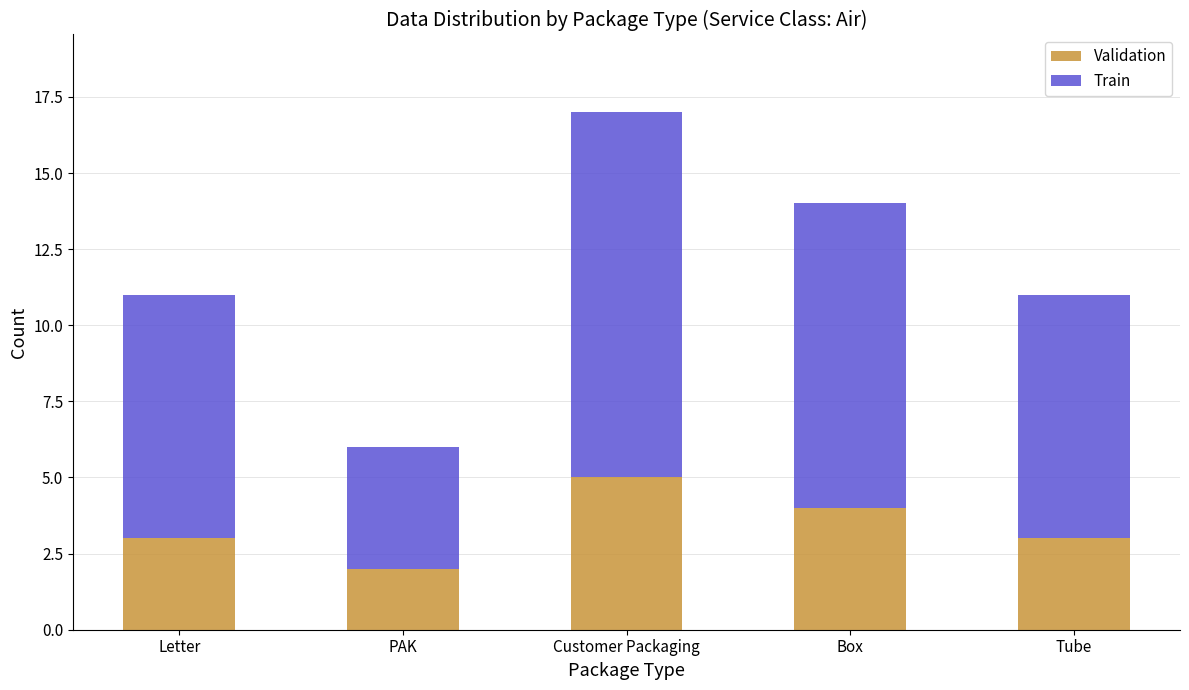

Does the chart contain stacked bars?

Yes